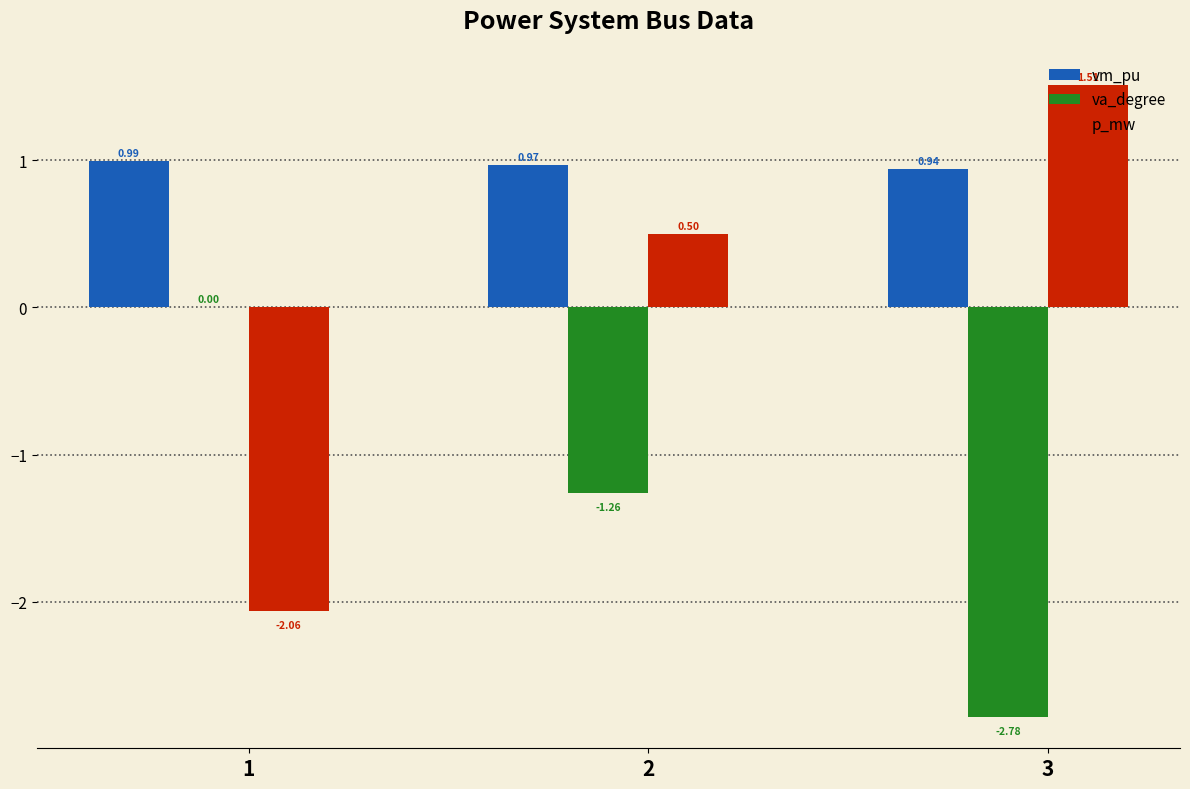

What is the sum of all vm_pu values?

2.9